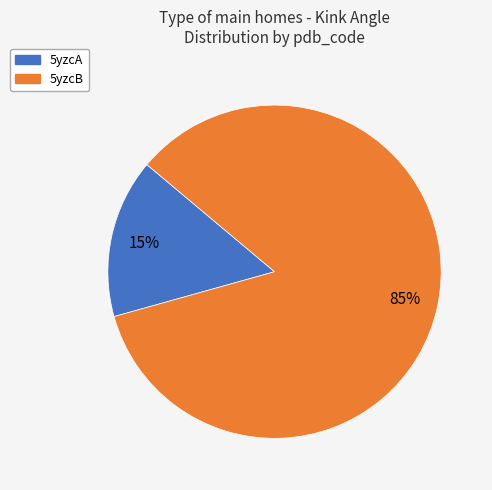

Is 5yzcA the majority of the pie?

No